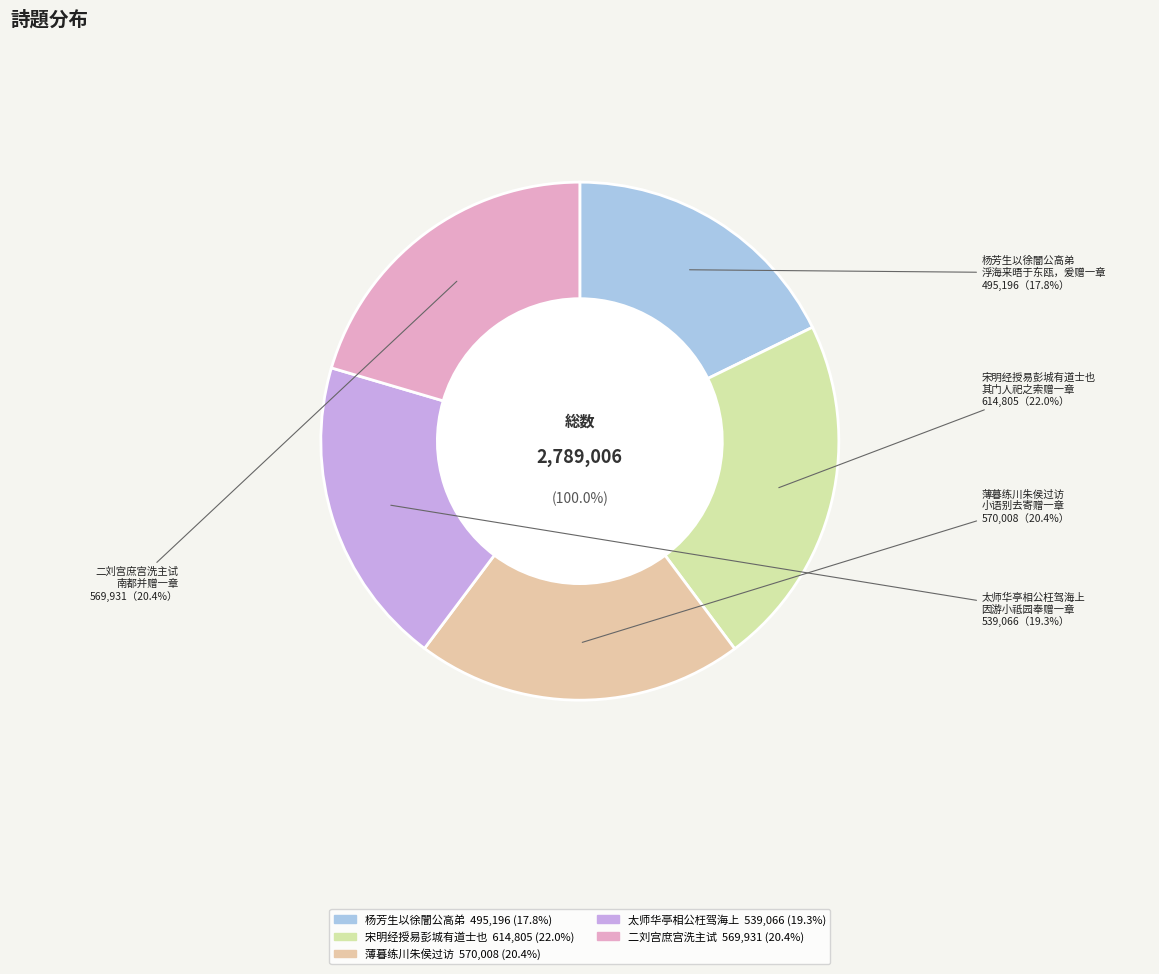

To the nearest percent, what is the combined percentage of 二刘宫庶宫洗主试南都并赠一章 and 宋明经授易彭城有道士也其门人祀之索赠一章?

42%